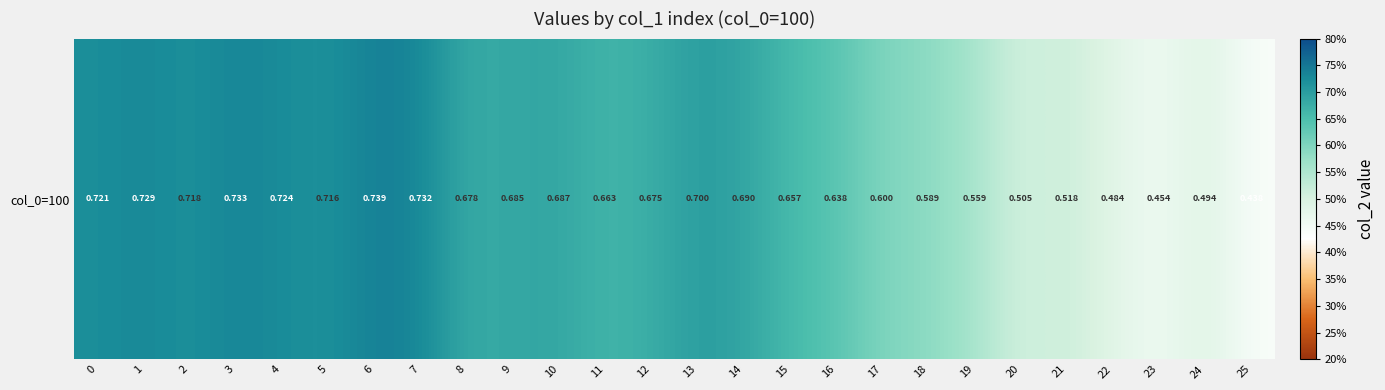

What value does the data have at 6?

0.7